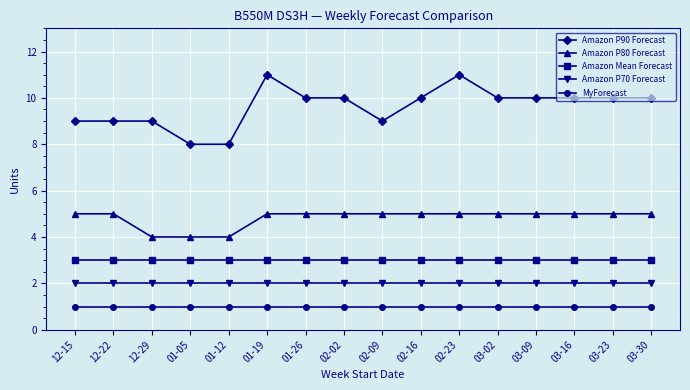

Which series has the largest total across all categories?

Amazon P90 Forecast